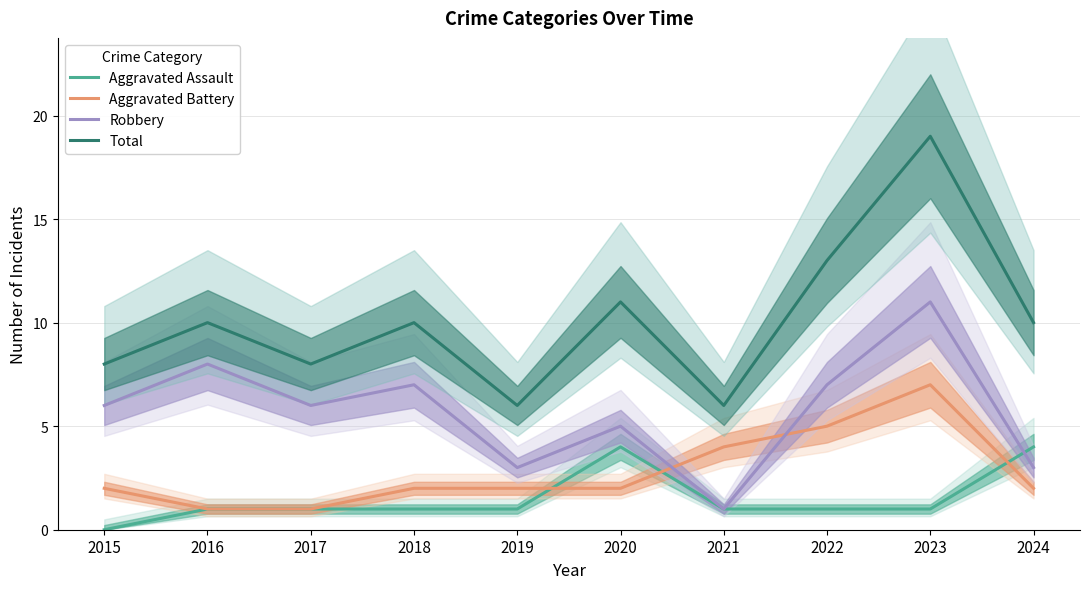

What is the value of the Total point at the 9th from the left?

19